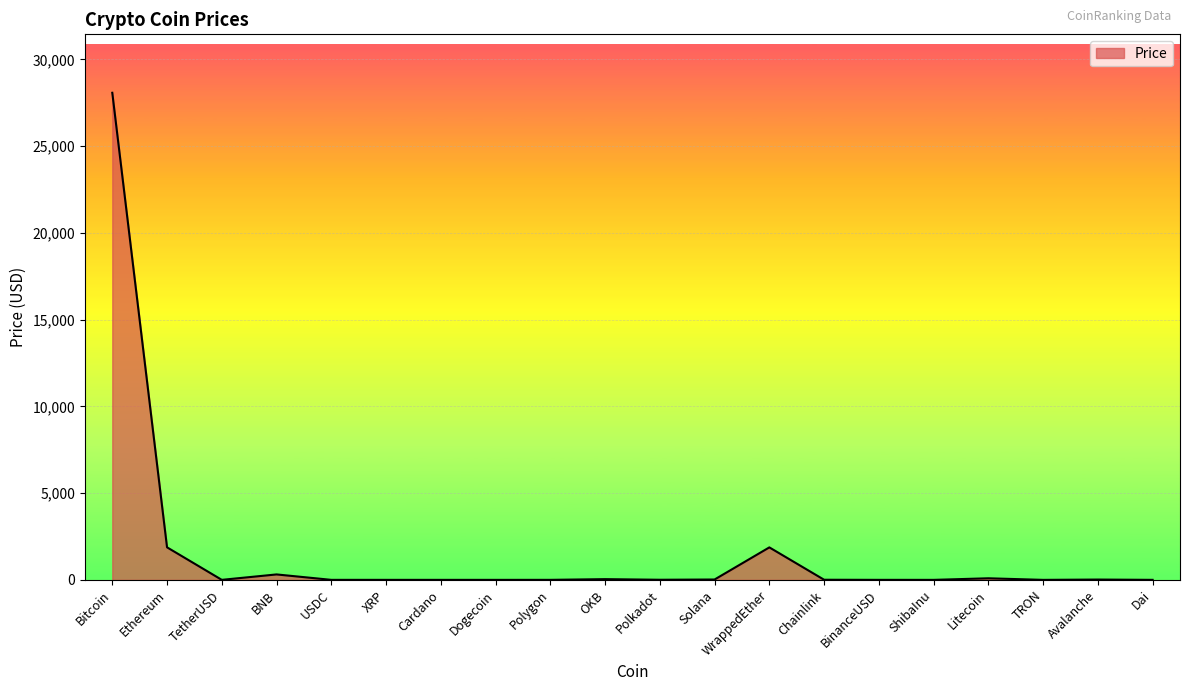

True or false: the data has more than 1 interior local peaks.

True